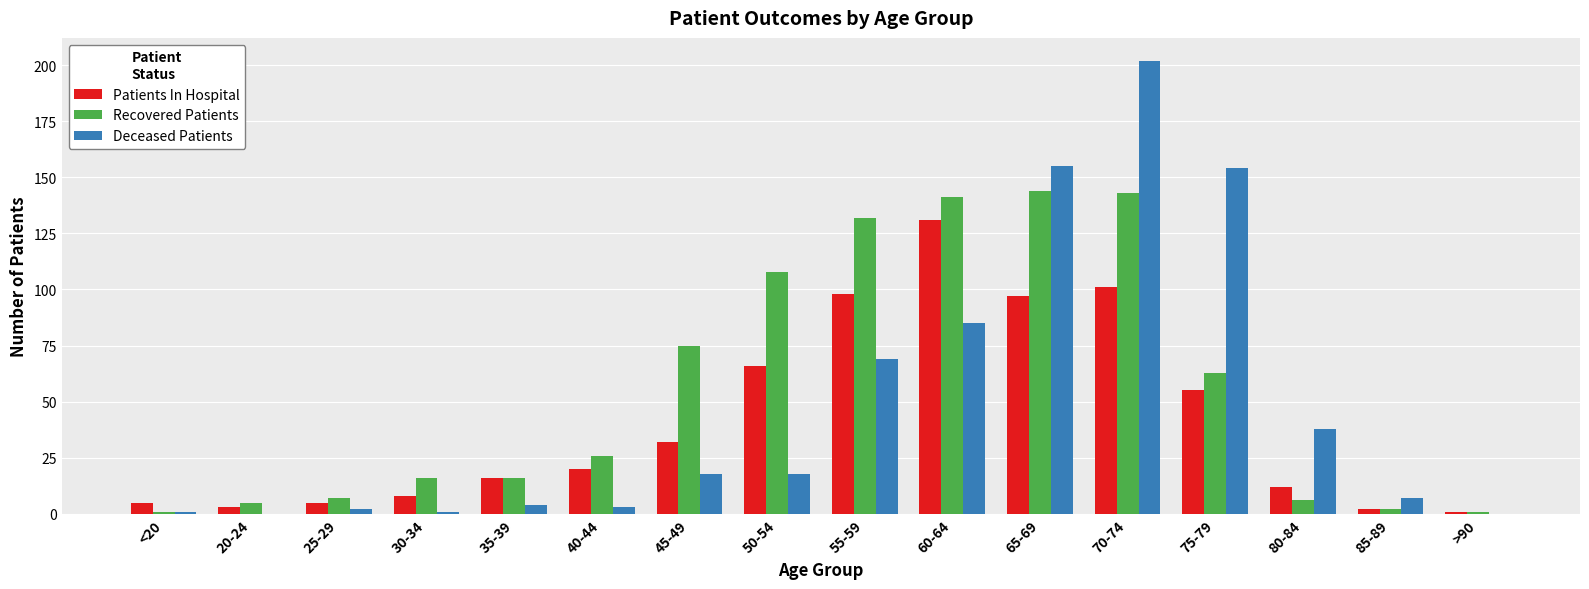

What is the sum of all Recovered Patients values?

886